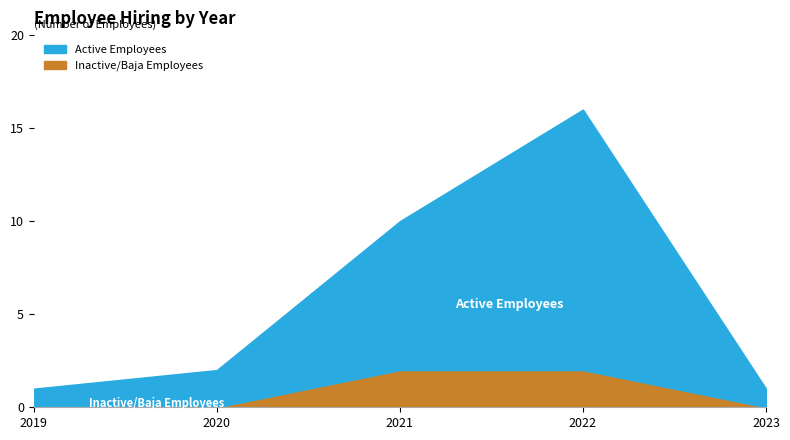

Which series has the largest total across all categories?

Active Employees